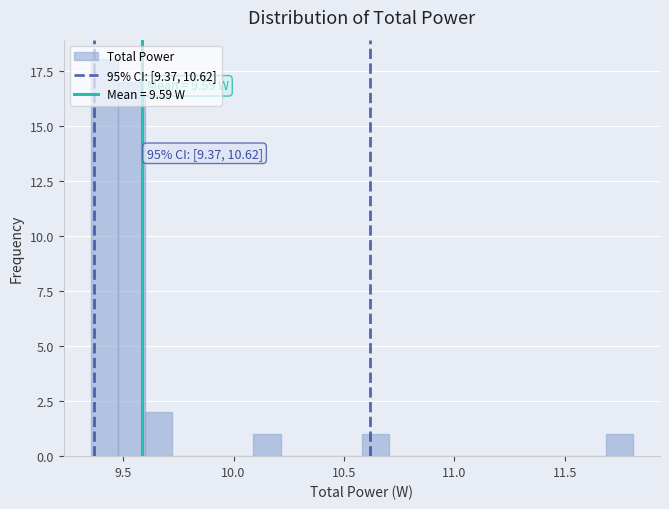

Around what value on the x-axis is the tallest bar? Give the approximate position of its centre, as read against the axis.

9.40